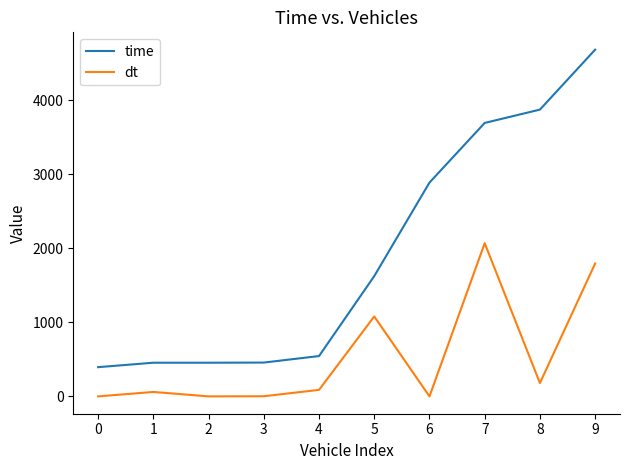

Does the chart have visible grid lines?

No